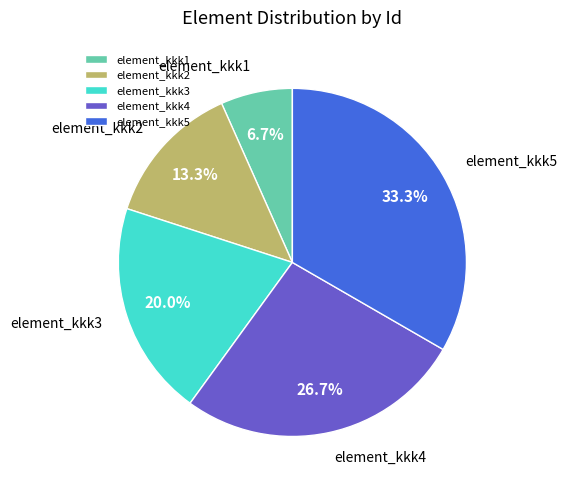

Which category has the smallest portion of the pie?

element_kkk1